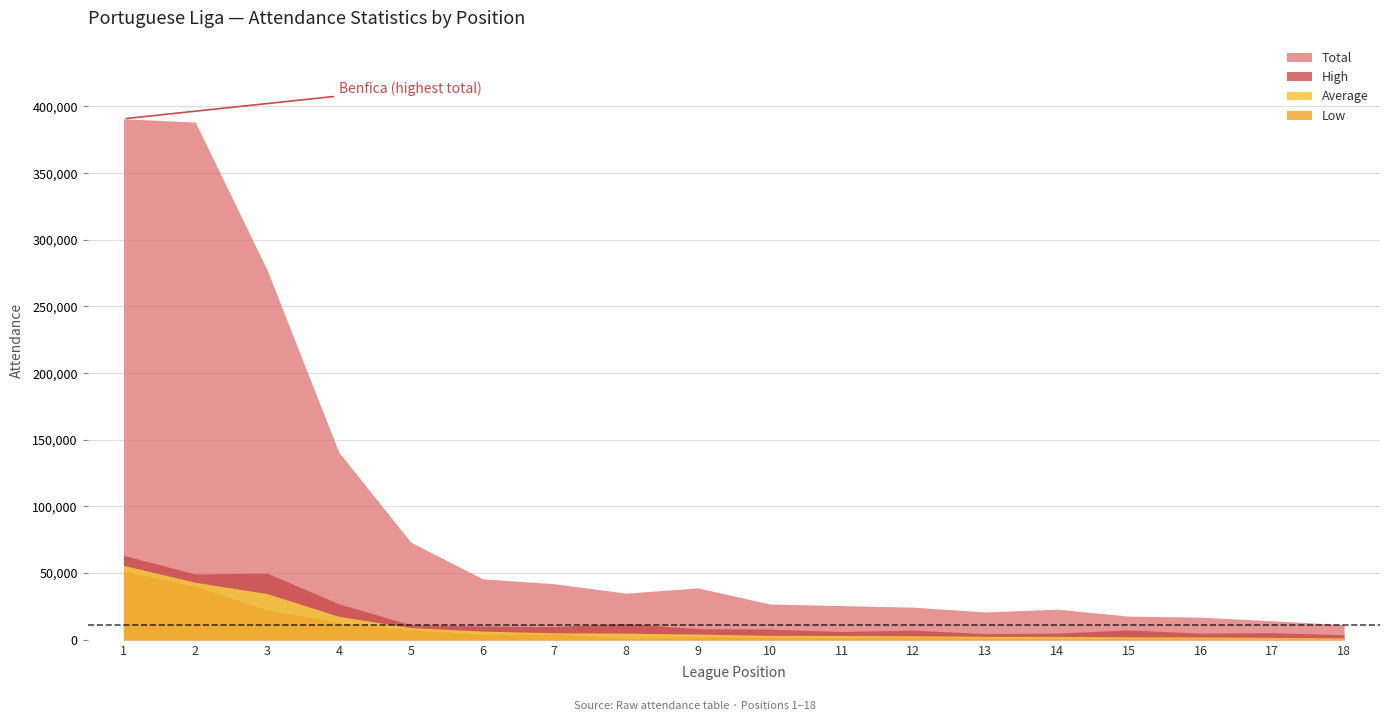

True or false: Average and Low cross at least once.

False